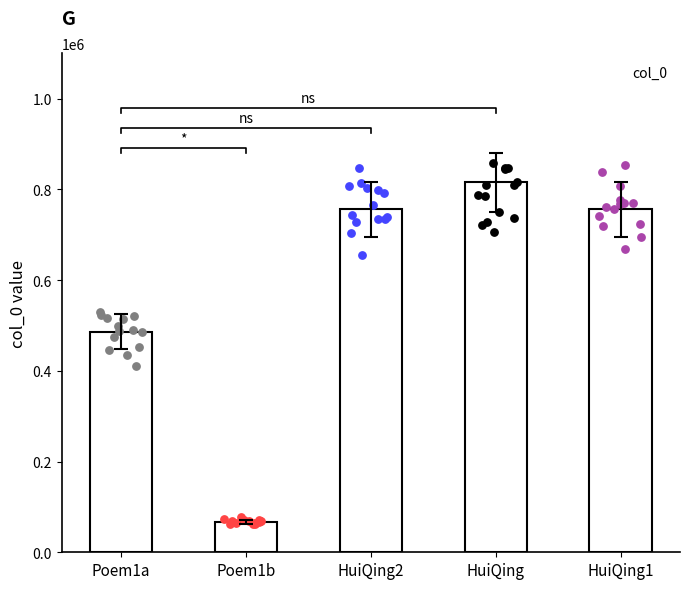

What is the change in value from Poem1a to Poem1b?

-419479